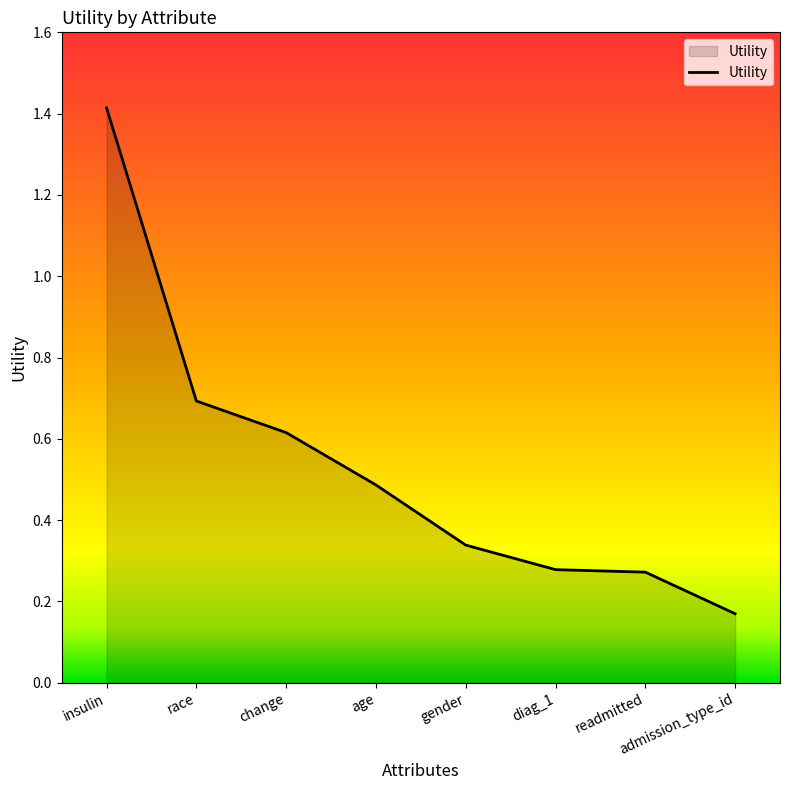

At which label is the value closest to 0?

admission_type_id